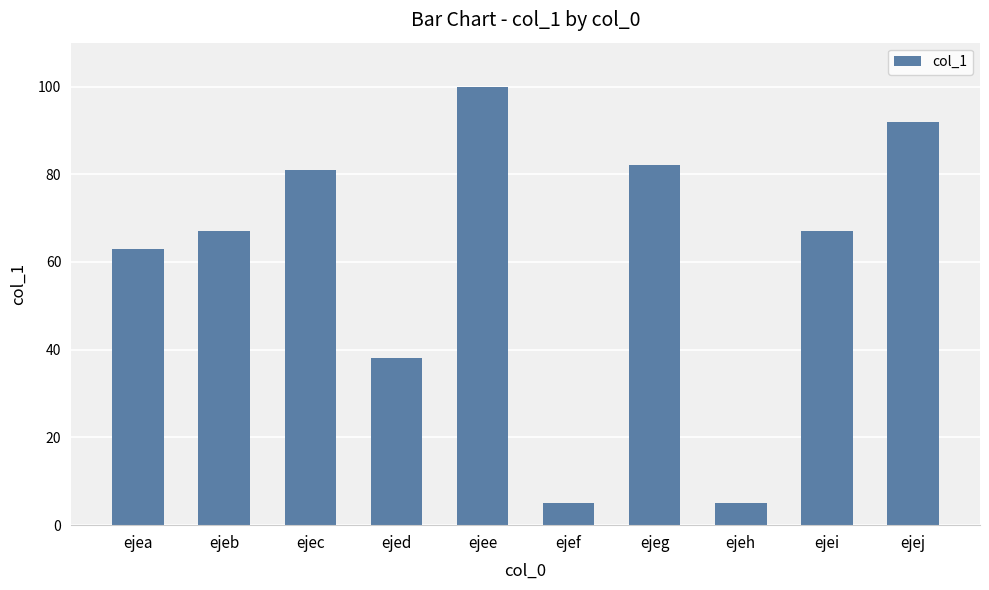

Reading left to right, extract all data points from this chart.

63	67	81	38	100	5	82	5	67	92